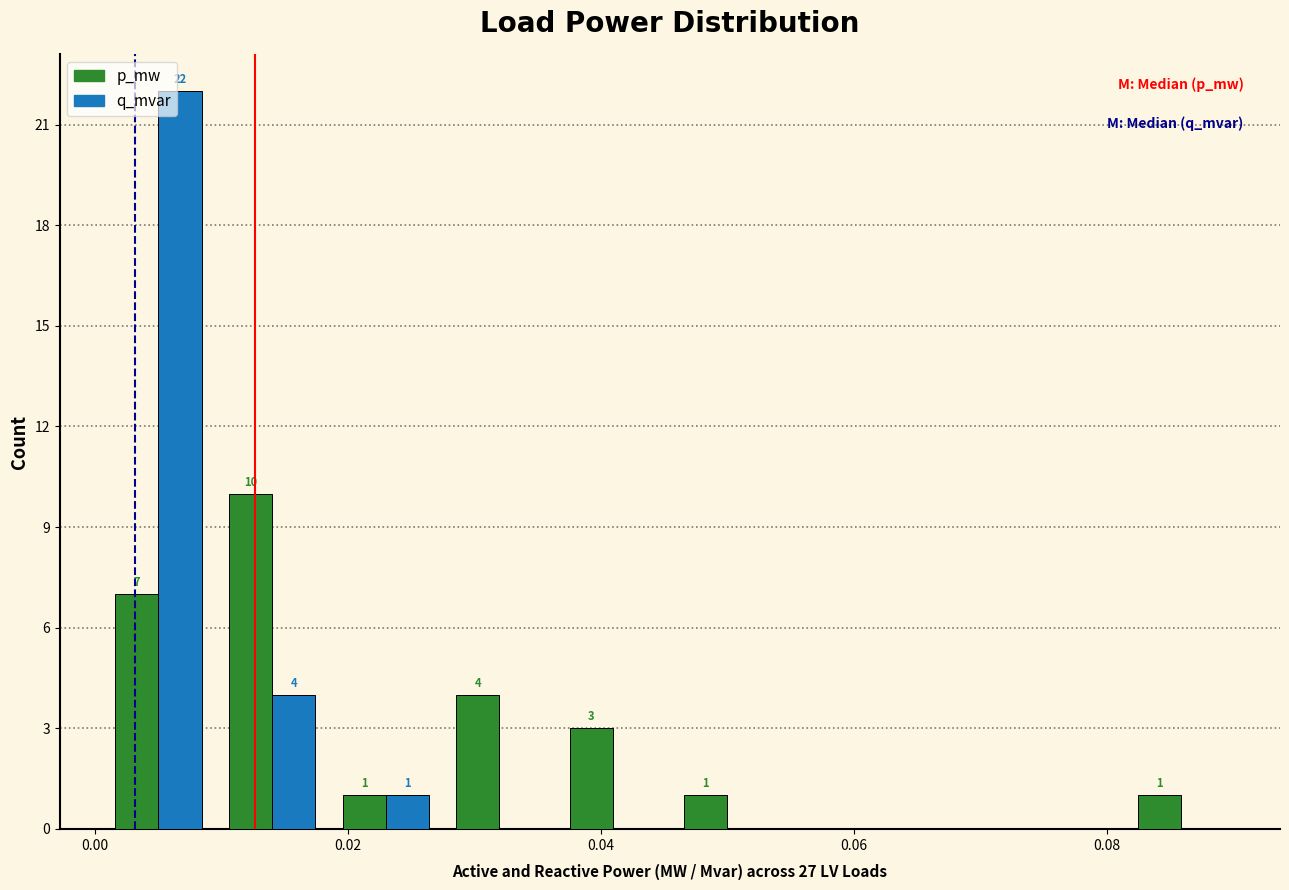

In the q_mvar series, which range on the x-axis has the tallest bar?

0.000 to 0.010